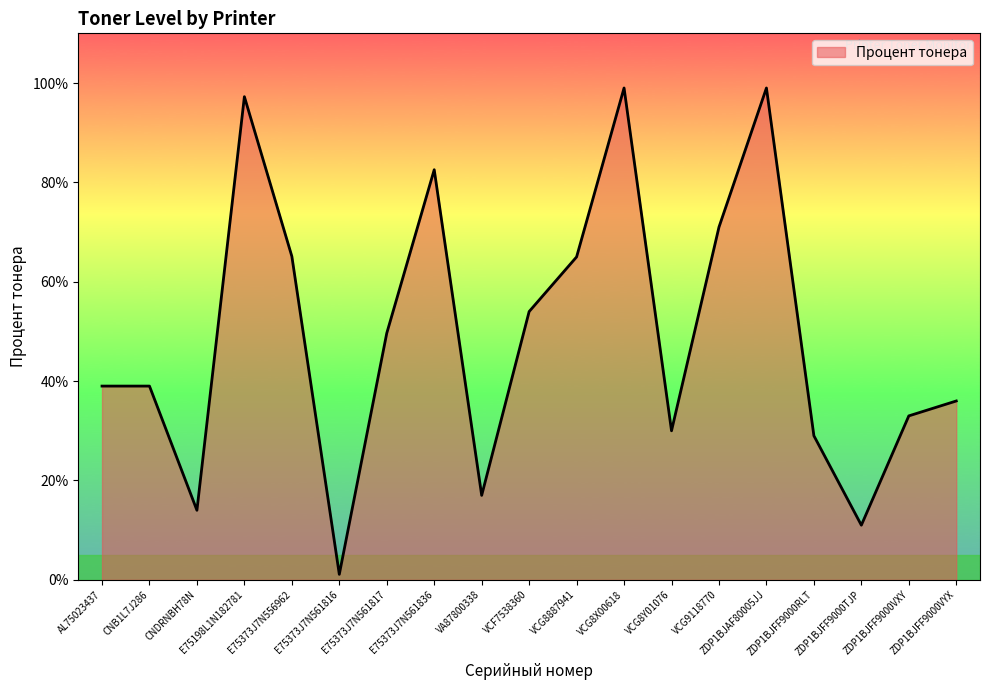

What position from the right is ZDP1BJFF9000TJP?

3